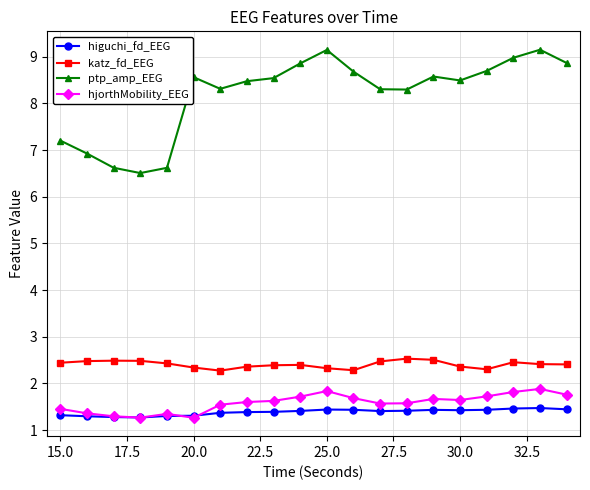

How many hjorthMobility_EEG values are between 1 and 2?

20